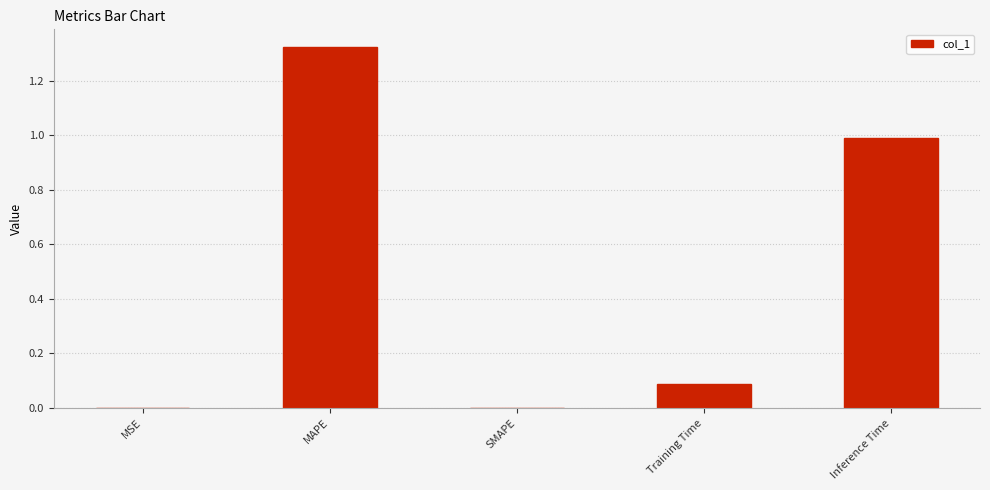

How many distinct data groups are displayed?

1